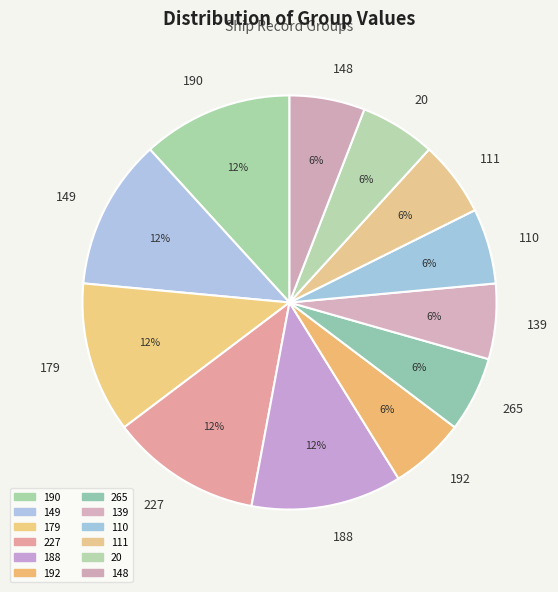

Does any single category account for the majority?

No